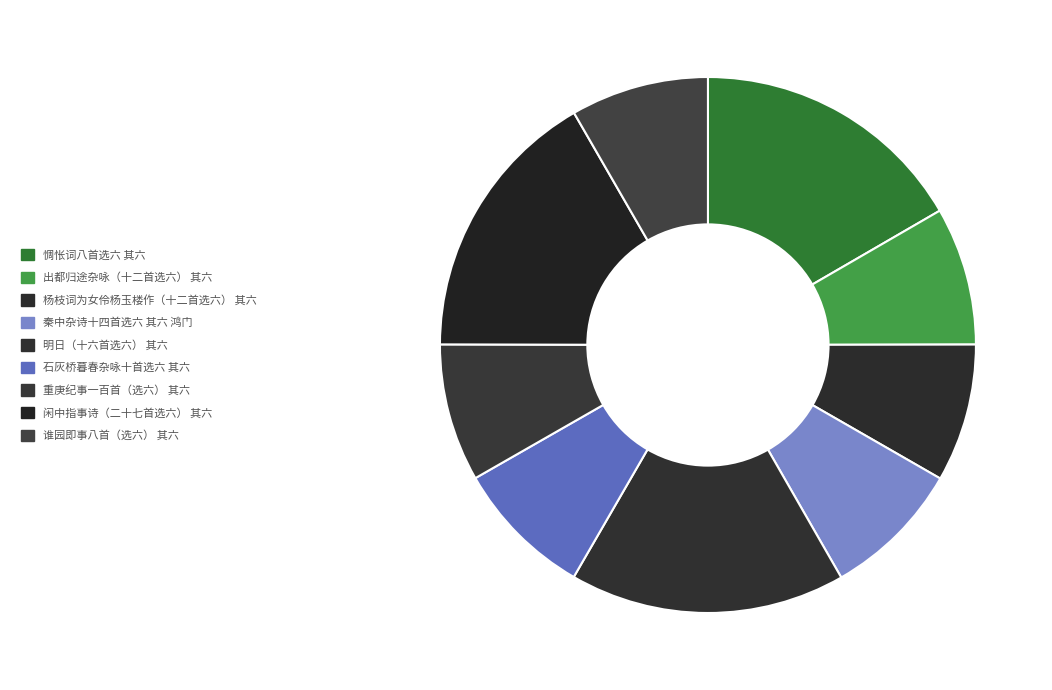

Which category has the smallest portion of the pie?

重庚纪事一百首（选六） 其六